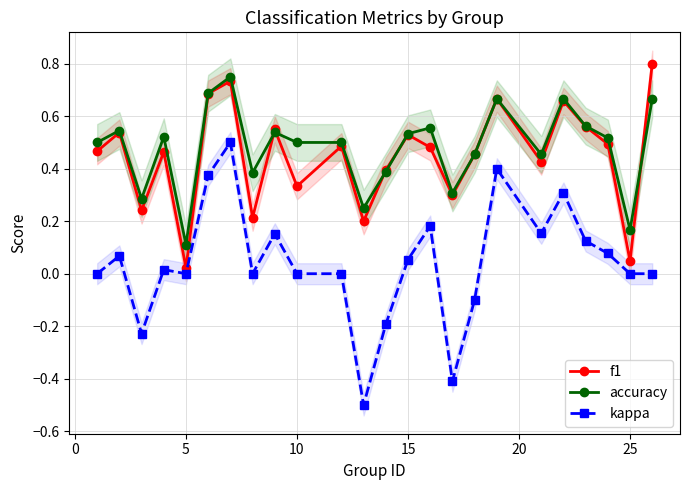

True or false: accuracy has more than 1 points higher than both neighbors.

True